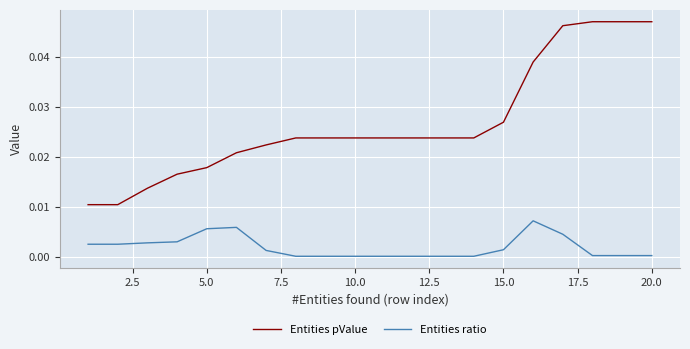

Rank the series by their average value, from highest to lowest.

Entities pValue, Entities ratio